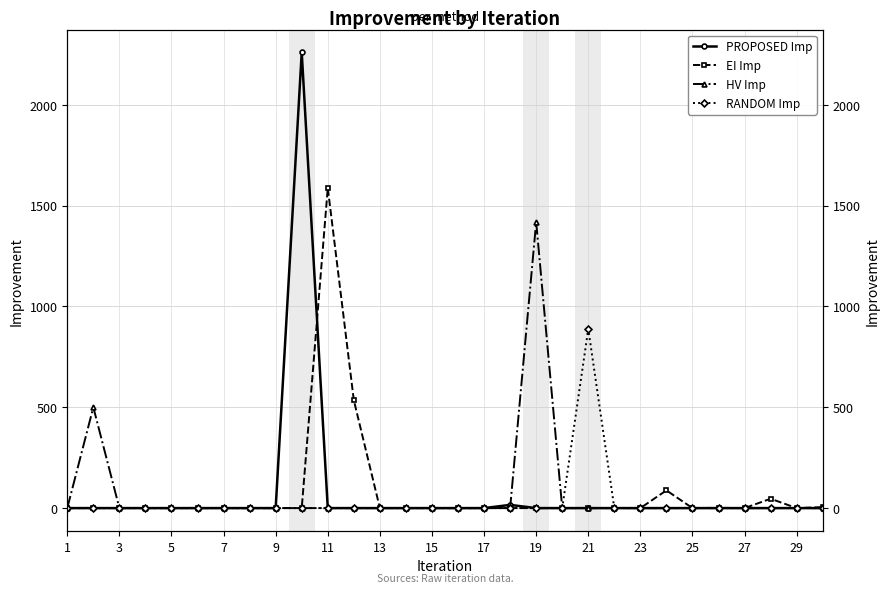

Is the value of PROPOSED Imp at 11 greater than the value of EI Imp at 17?

No